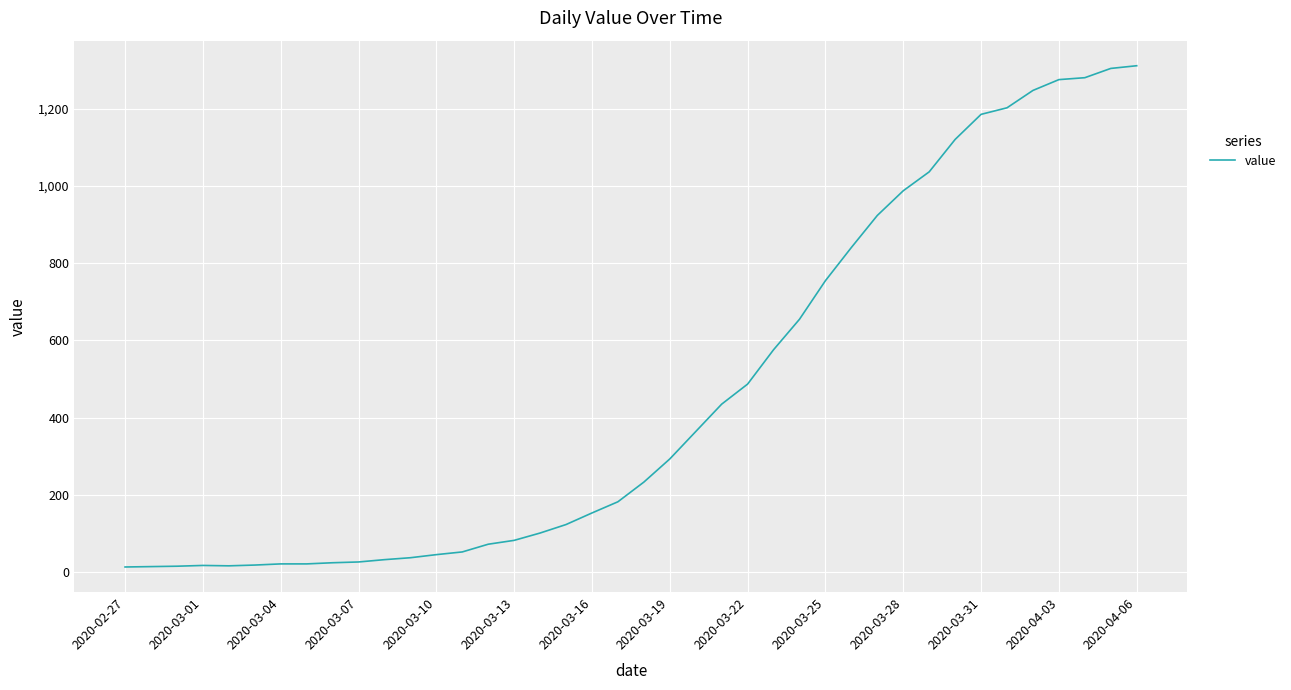

What is the sum of all values?

18584